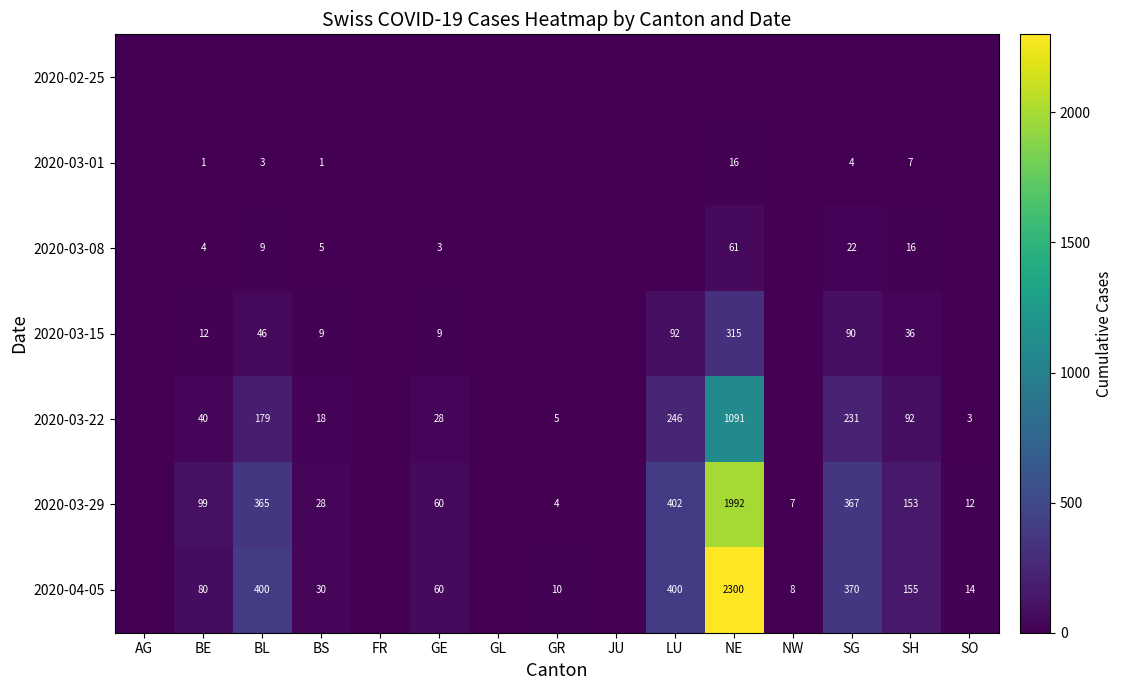

Which has a higher value, FR or JU?

FR